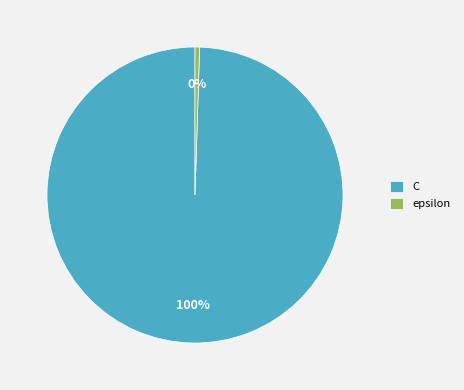

Which category has the biggest portion of the pie?

C